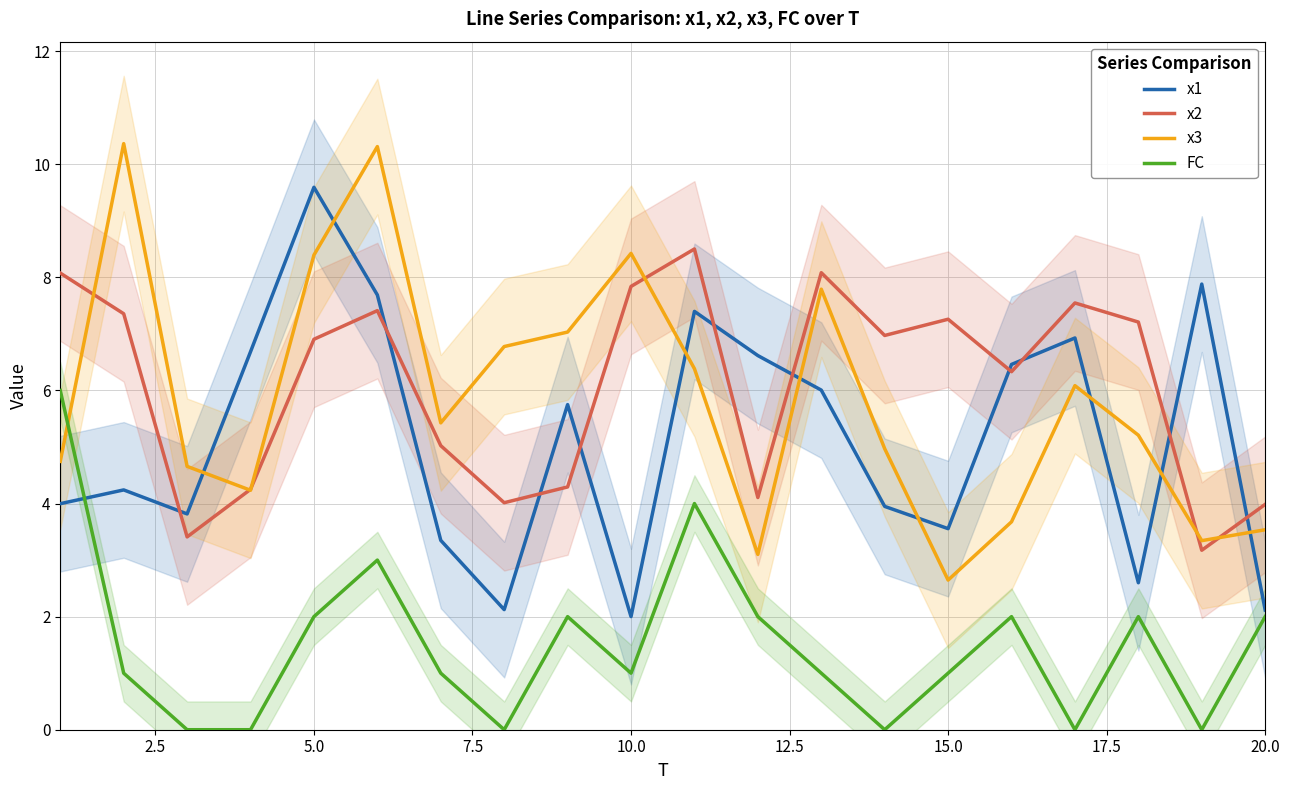

How many lines are shown in the chart?

4